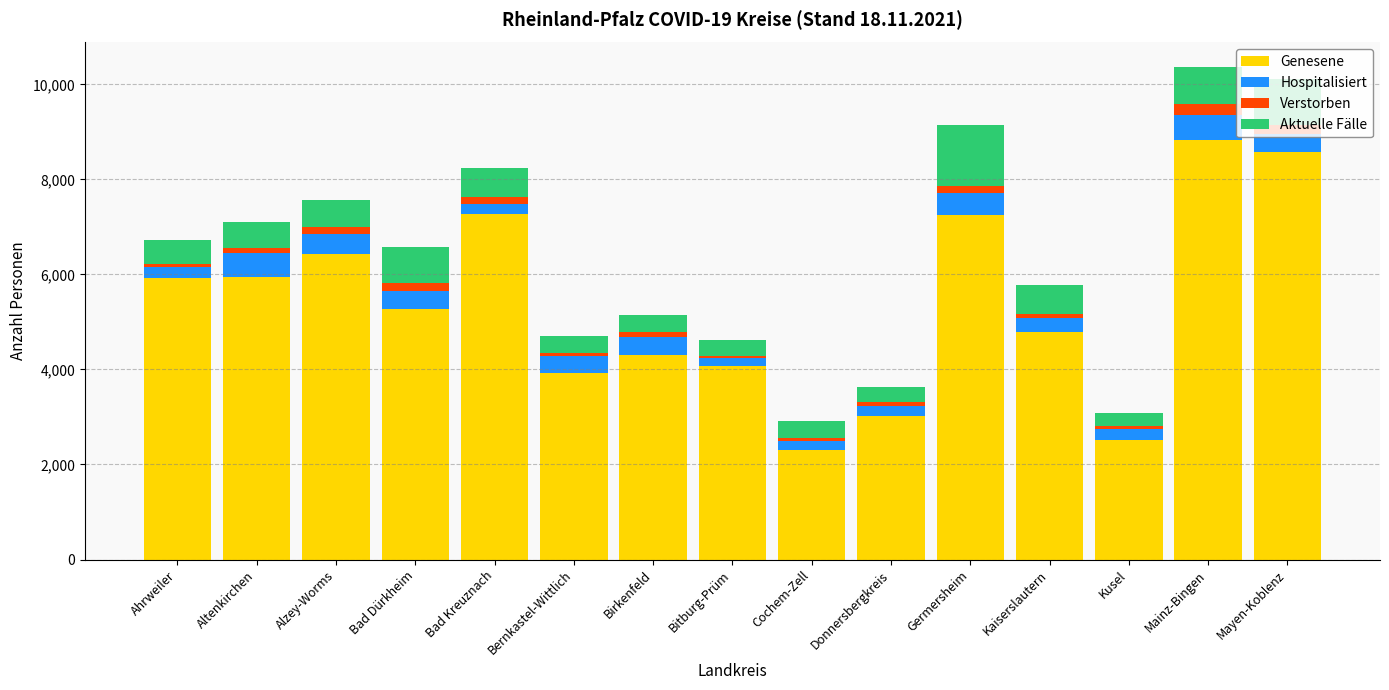

Where does the Genesene series first go above 5265?

Ahrweiler